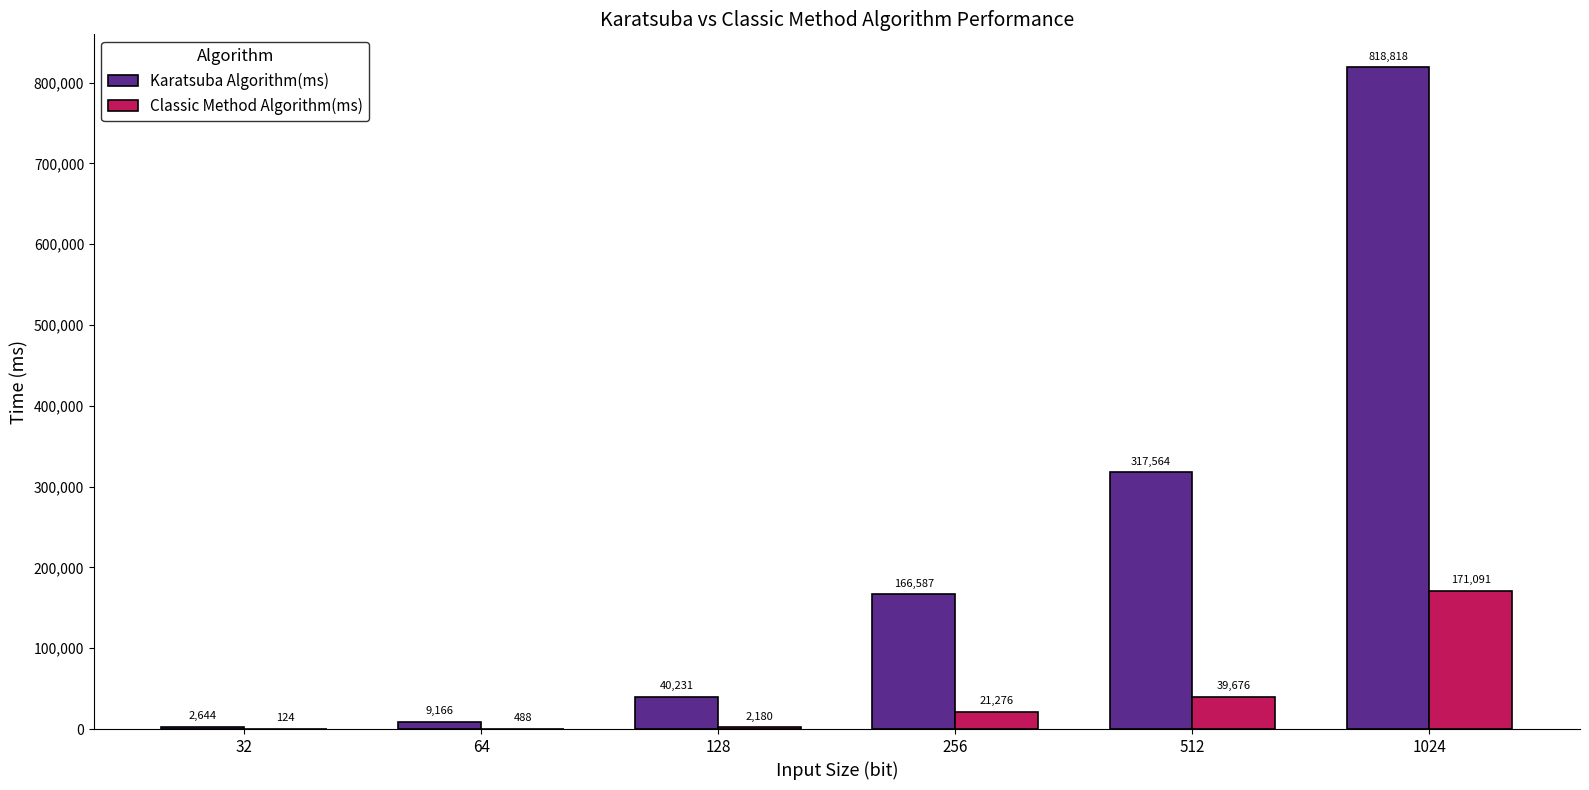

What is the sum of the Karatsuba Algorithm(ms) values at 64 and 32?

11810